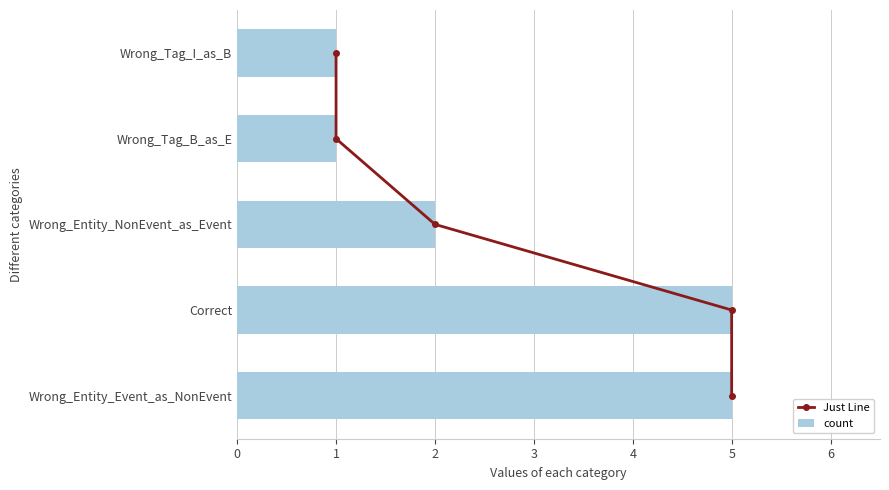

Rank the series by their average value, from lowest to highest.

Just Line, count